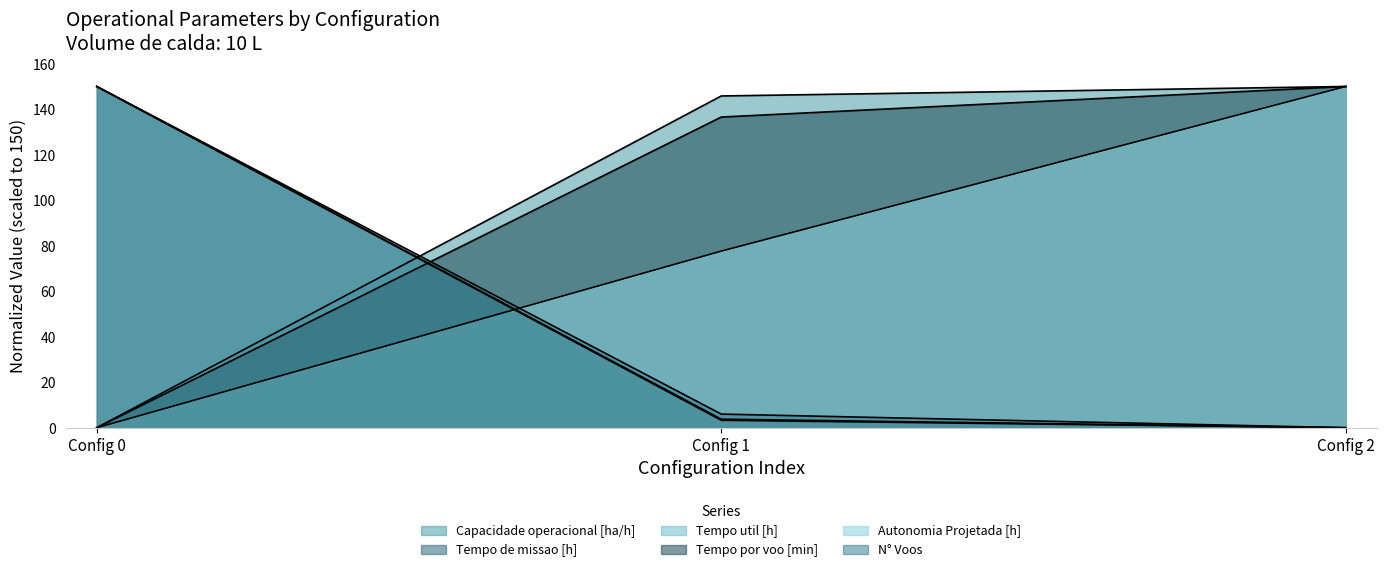

Where is Capacidade operacional [ha/h] nearest to the value 75?

Config 1